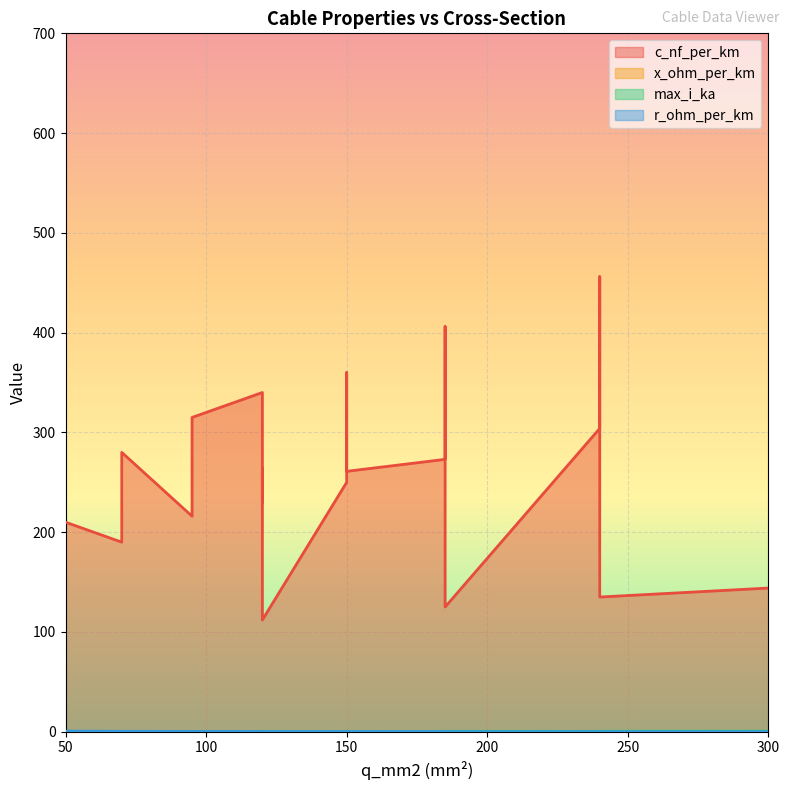

What is the value of the x_ohm_per_km point at the 15th from the left?

0.1